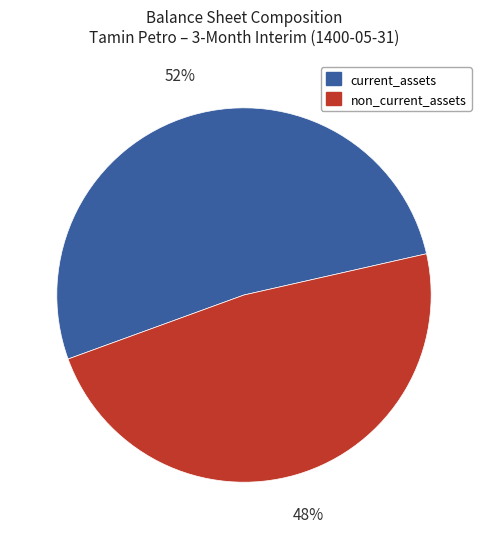

To the nearest percent, what percentage of the pie is non_current_assets?

48%